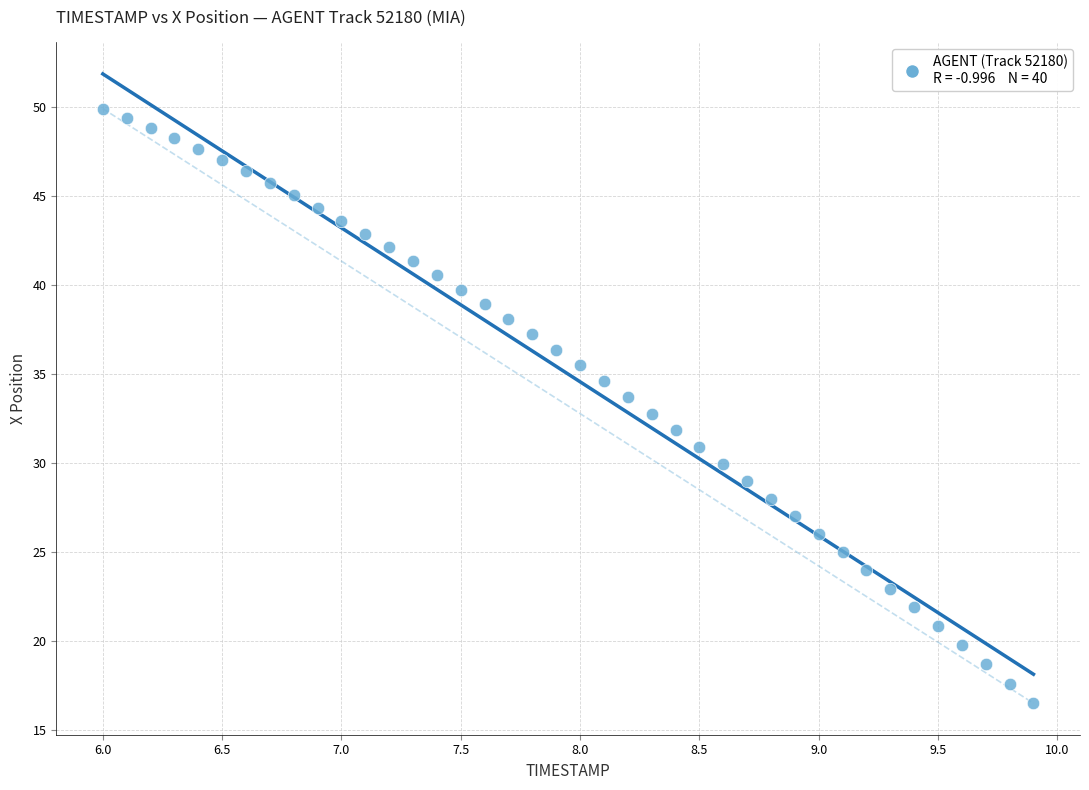

What is the range of Y values (max minus min)?

33.4